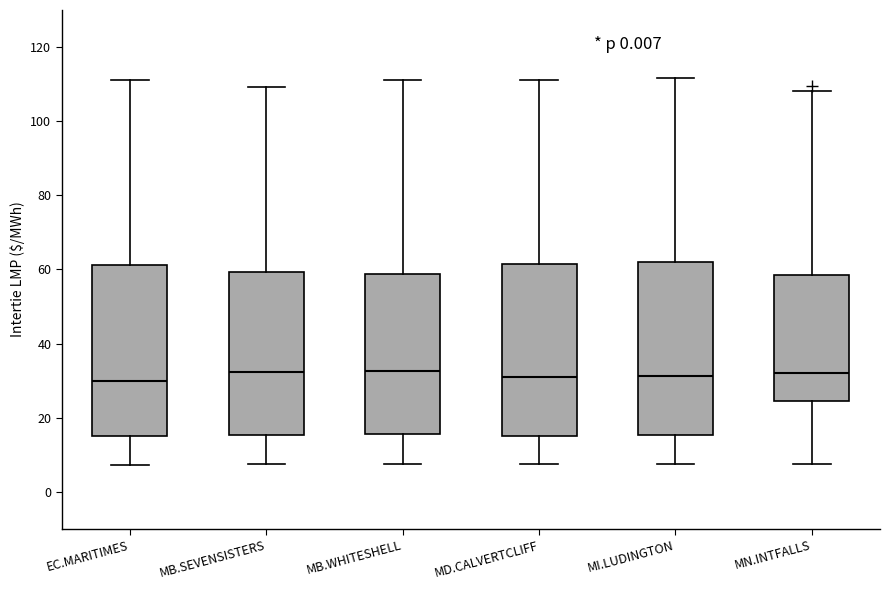

Where does the lower whisker of the box for MN.INTFALLS end on the y-axis? The values are not printed on the chart, so give them approximately, as read against the axis.

8